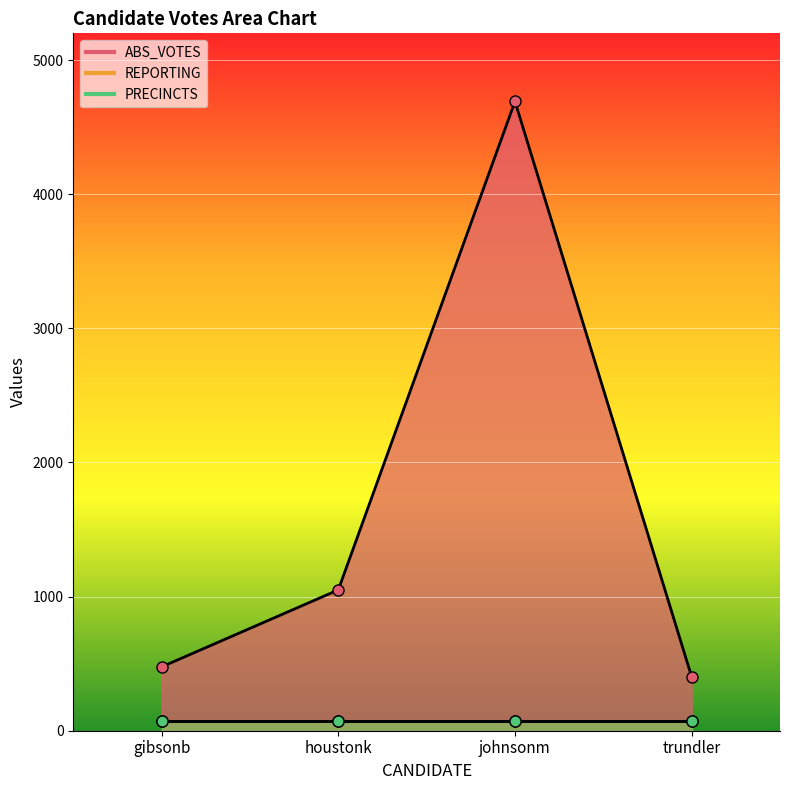

True or false: ABS_VOTES and PRECINCTS intersect in this chart.

False